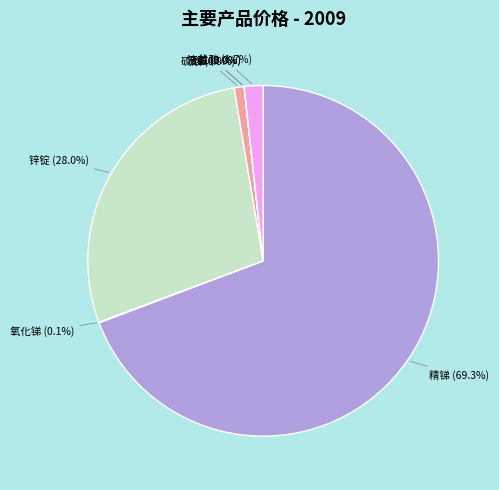

To the nearest percent, what portion does 锌锭 represent?

28%